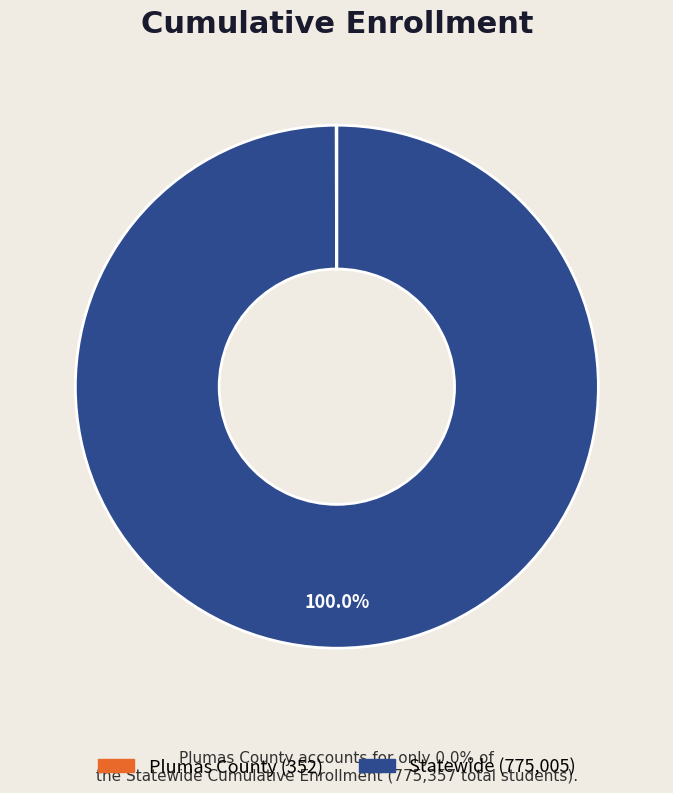

What is the majority slice?

Statewide